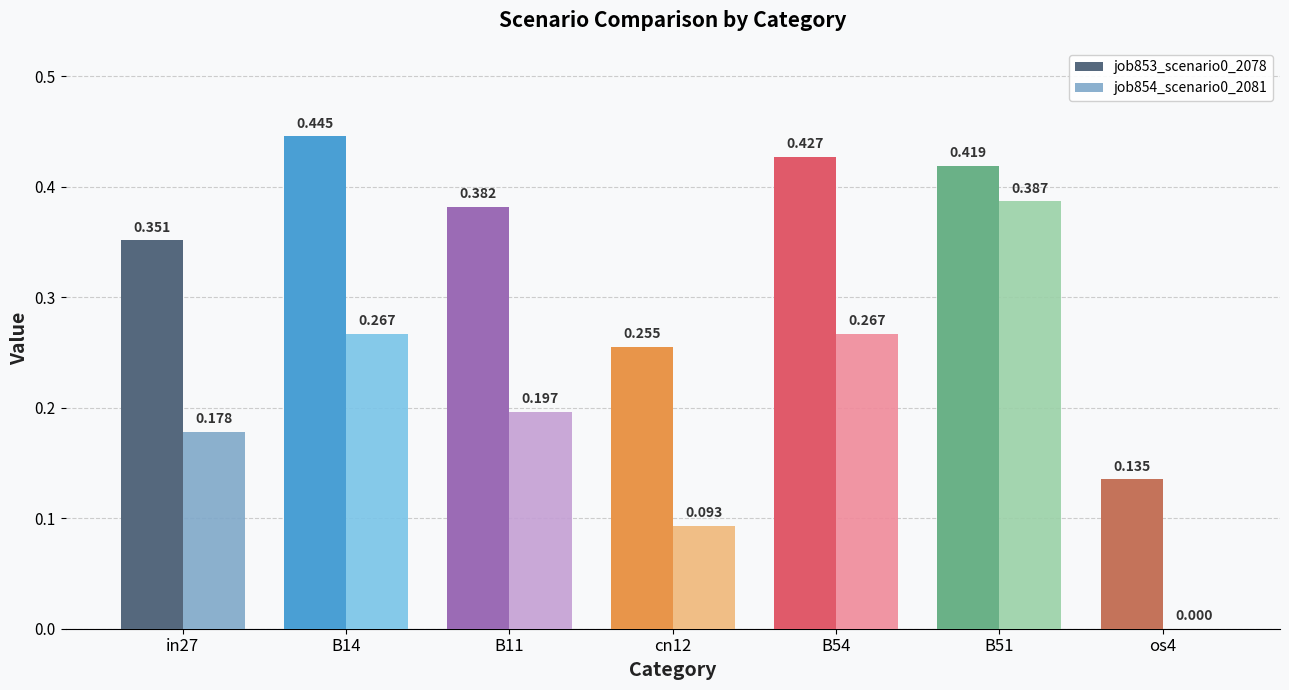

Is the value of job853_scenario0_2078 at B11 greater than the value of job854_scenario0_2081 at B51?

No